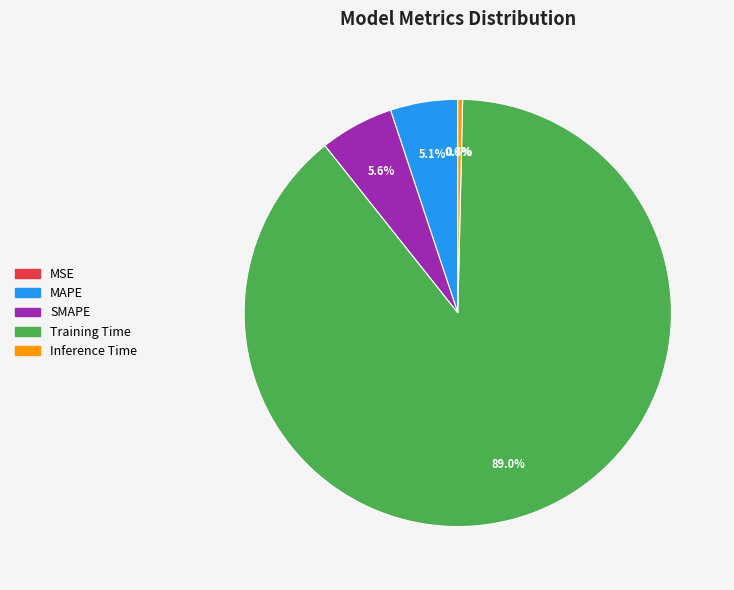

True or false: Training Time accounts for 82% of the total.

False